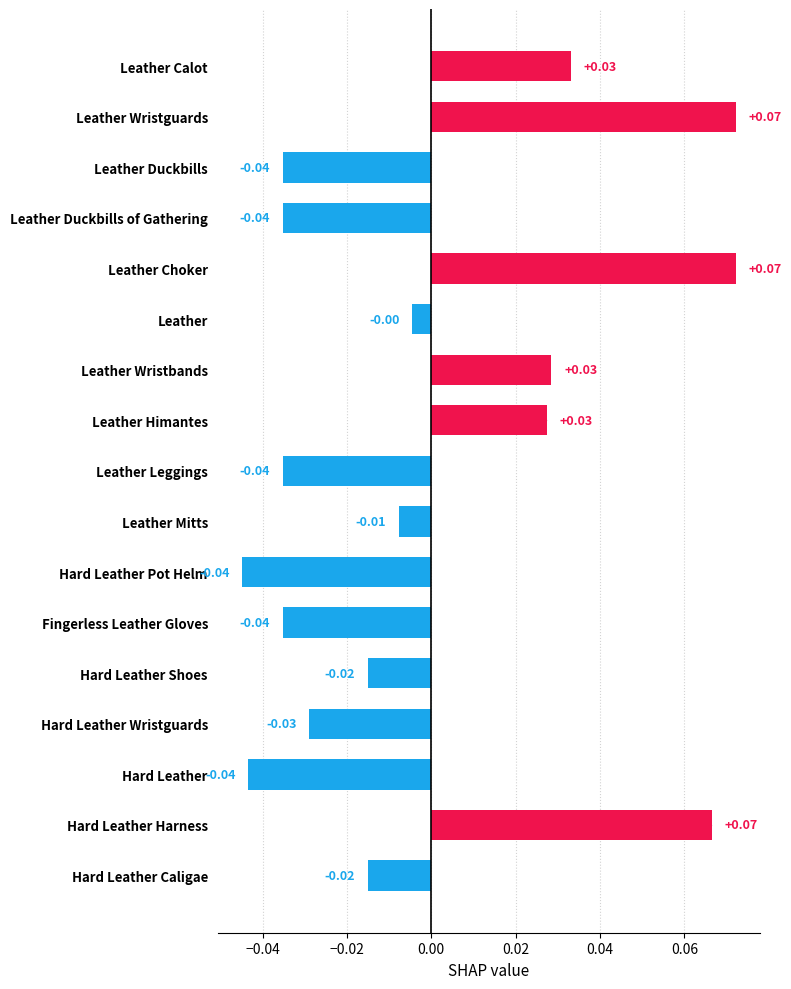

Are the bars horizontal?

Yes